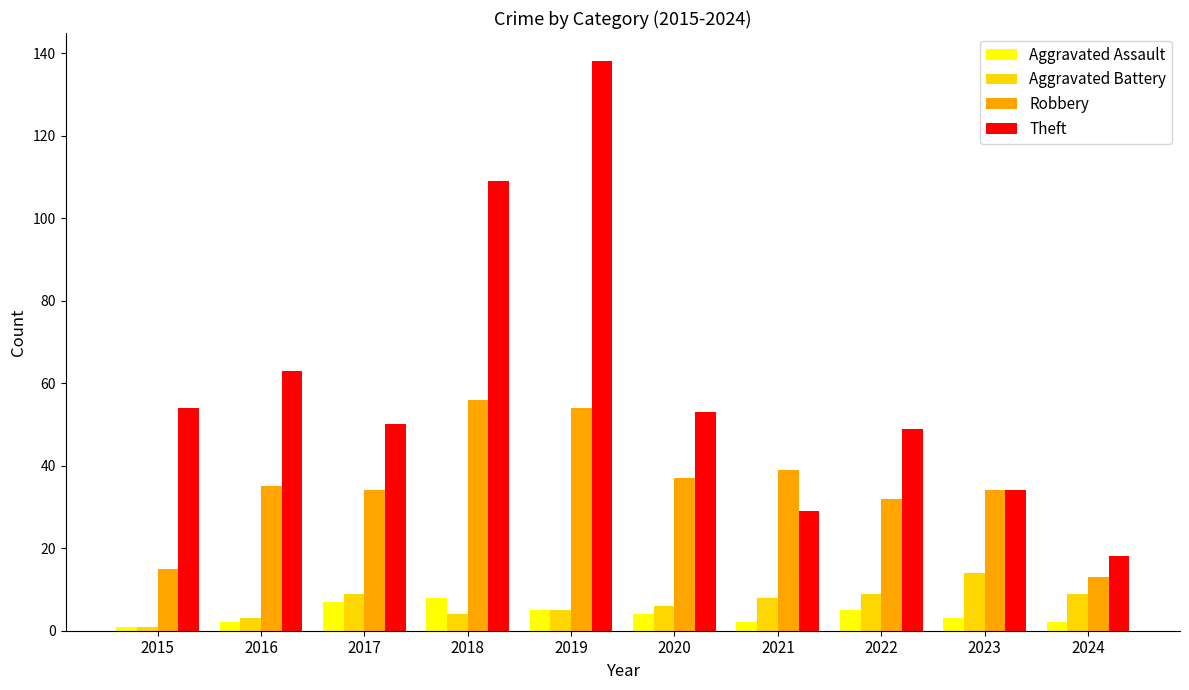

Reading right to left, extract all data points from this chart.

Aggravated Assault: 2	3	5	2	4	5	8	7	2	1
Aggravated Battery: 9	14	9	8	6	5	4	9	3	1
Robbery: 13	34	32	39	37	54	56	34	35	15
Theft: 18	34	49	29	53	138	109	50	63	54